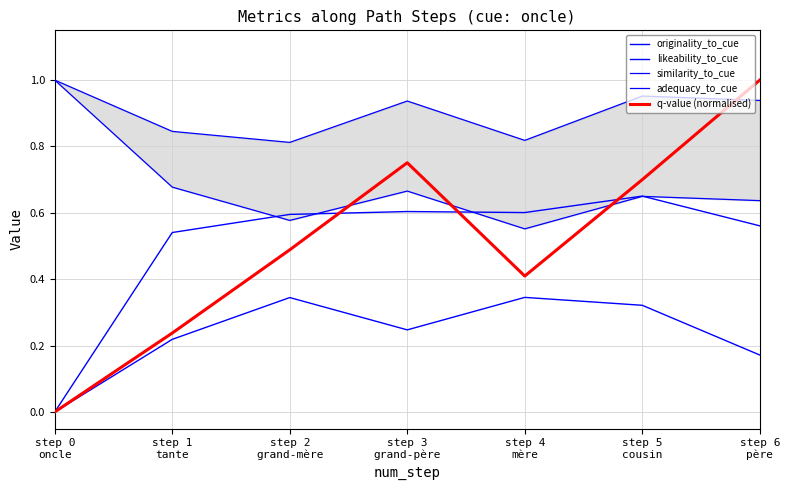

True or false: adequacy_to_cue and similarity_to_cue intersect in this chart.

False